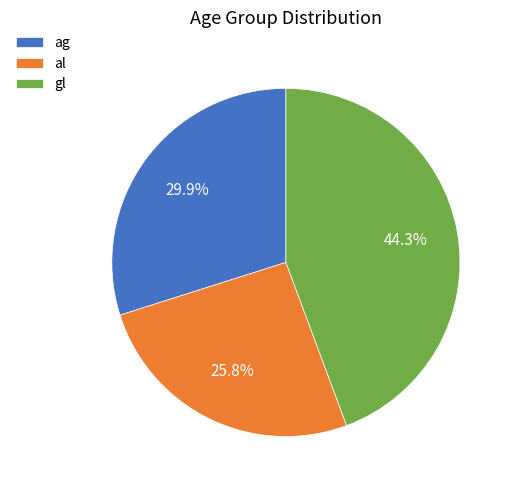

How much of the chart is everything except gl?

55.7%